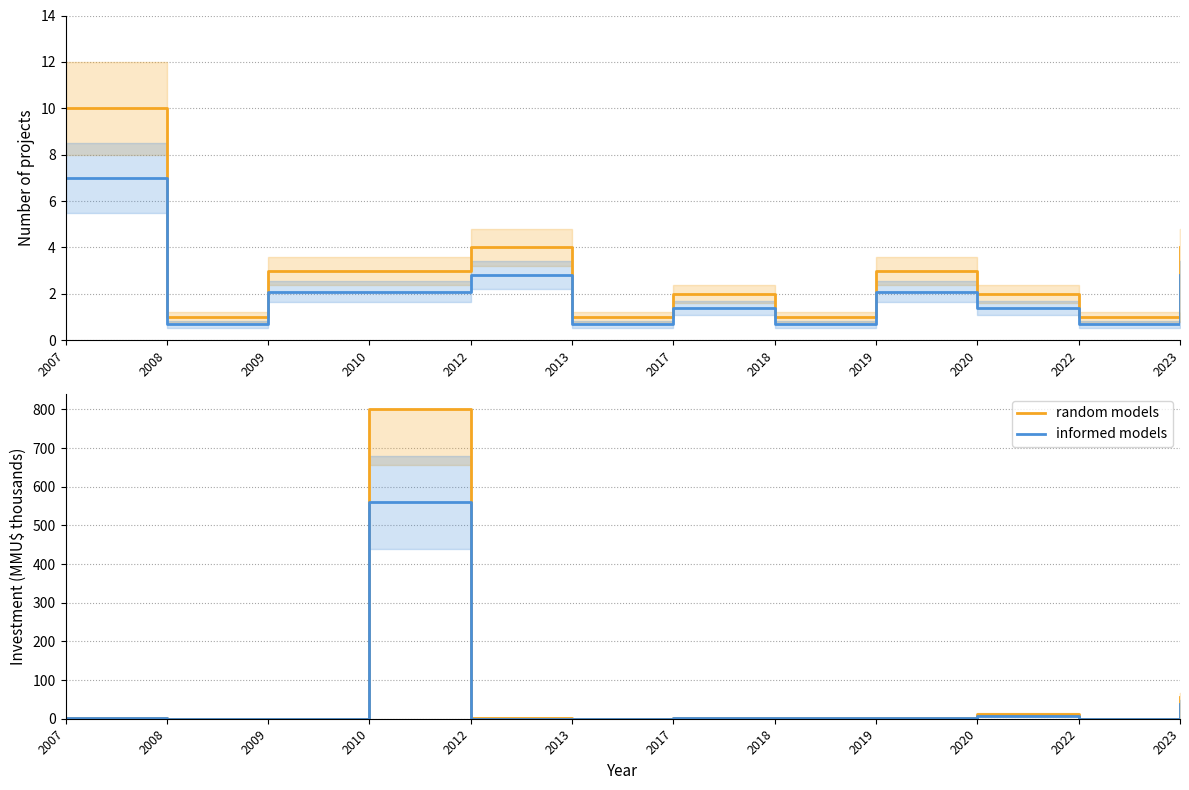

True or false: informed models and random models intersect in this chart.

False